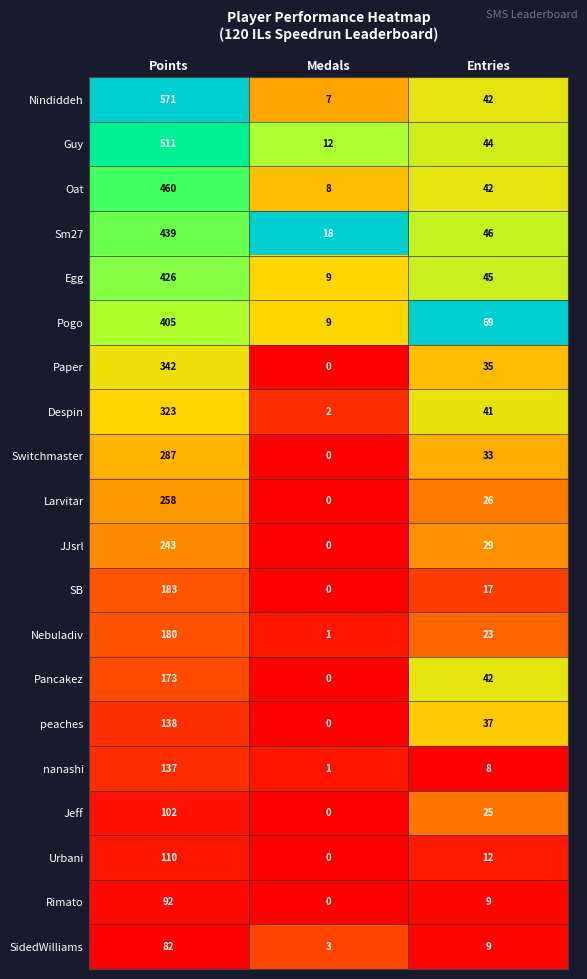

What is the greatest value displayed?

571